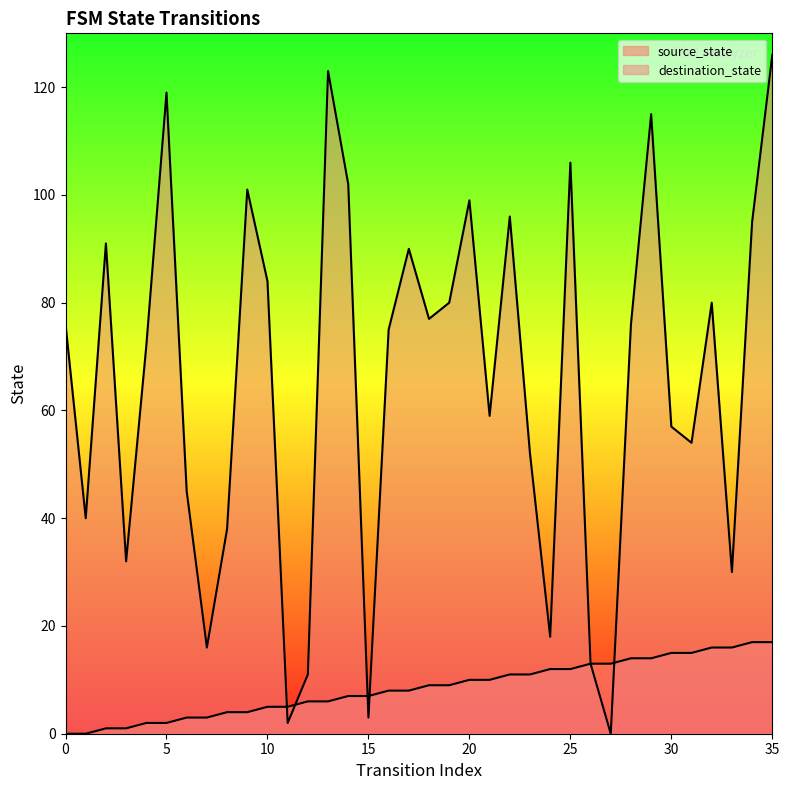

Rank the categories by source_state value from highest to lowest.

34, 35, 32, 33, 30, 31, 28, 29, 26, 27, 24, 25, 22, 23, 20, 21, 18, 19, 16, 17, 14, 15, 12, 13, 10, 11, 8, 9, 6, 7, 4, 5, 2, 3, 0, 1